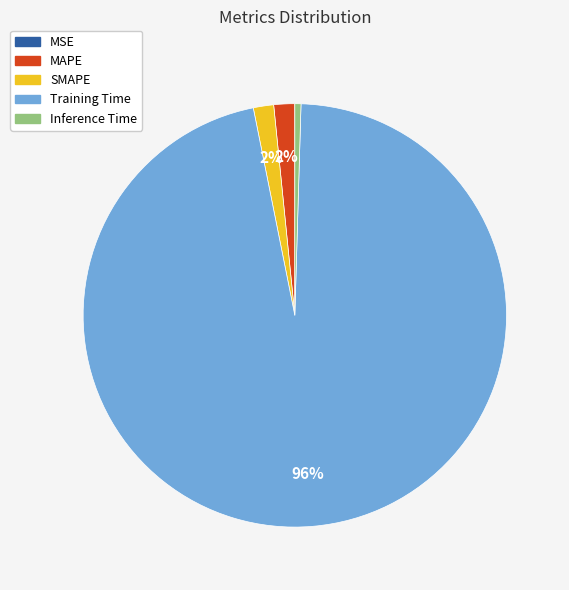

To the nearest percent, what is the average slice percentage?

20%